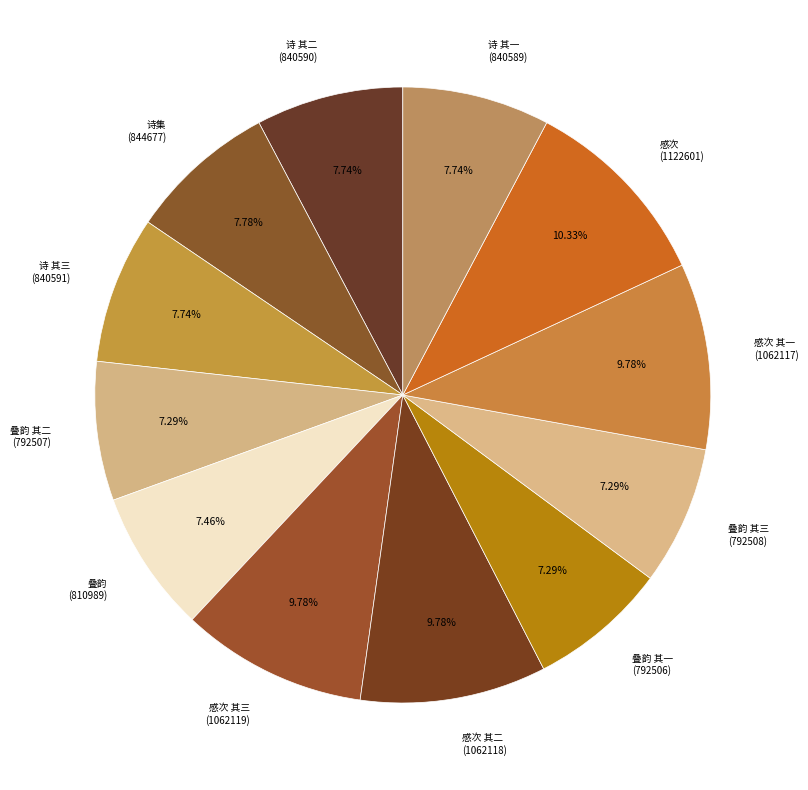

Does 感次 其二 (1062118) represent more than half of the total?

No